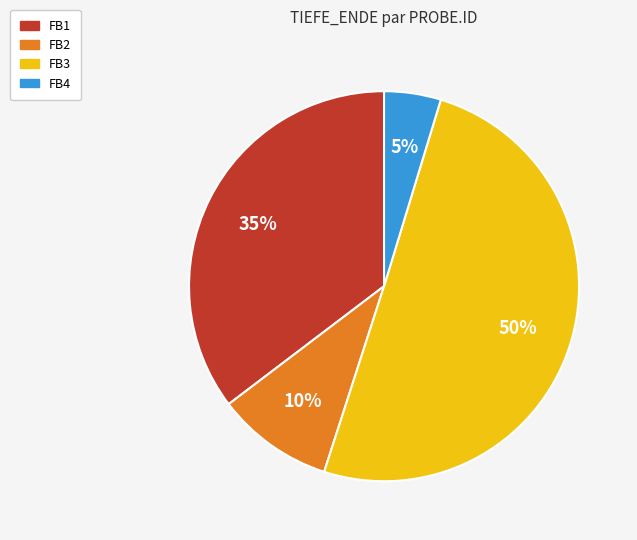

Between FB3 and FB1, which is larger?

FB3